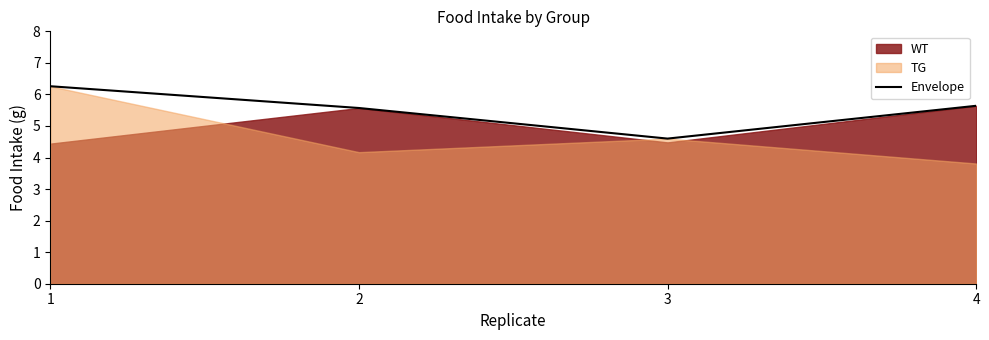

List the labels in order of value, largest first.

1, 4, 2, 3